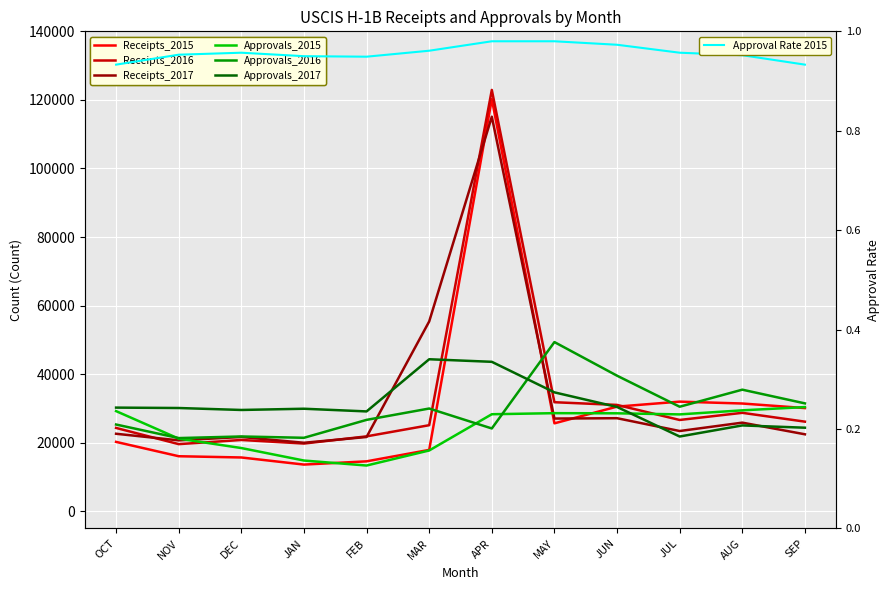

True or false: Approvals_2017 and Approvals_2015 cross at least once.

True